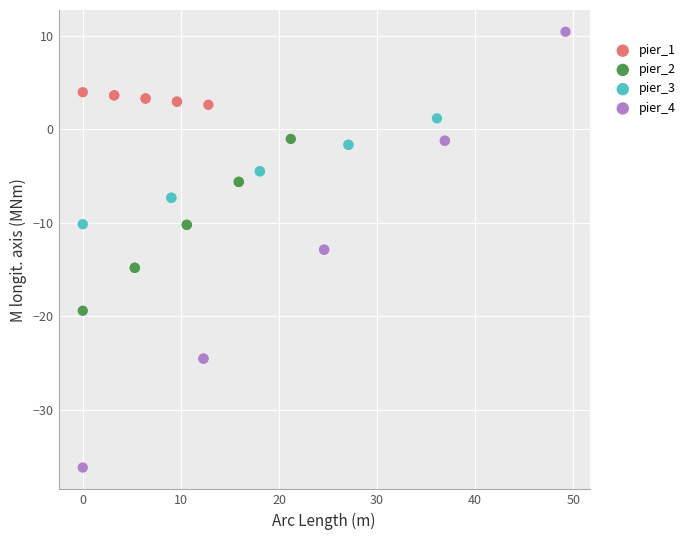

Which series has the largest Y range (max minus min)?

pier_4